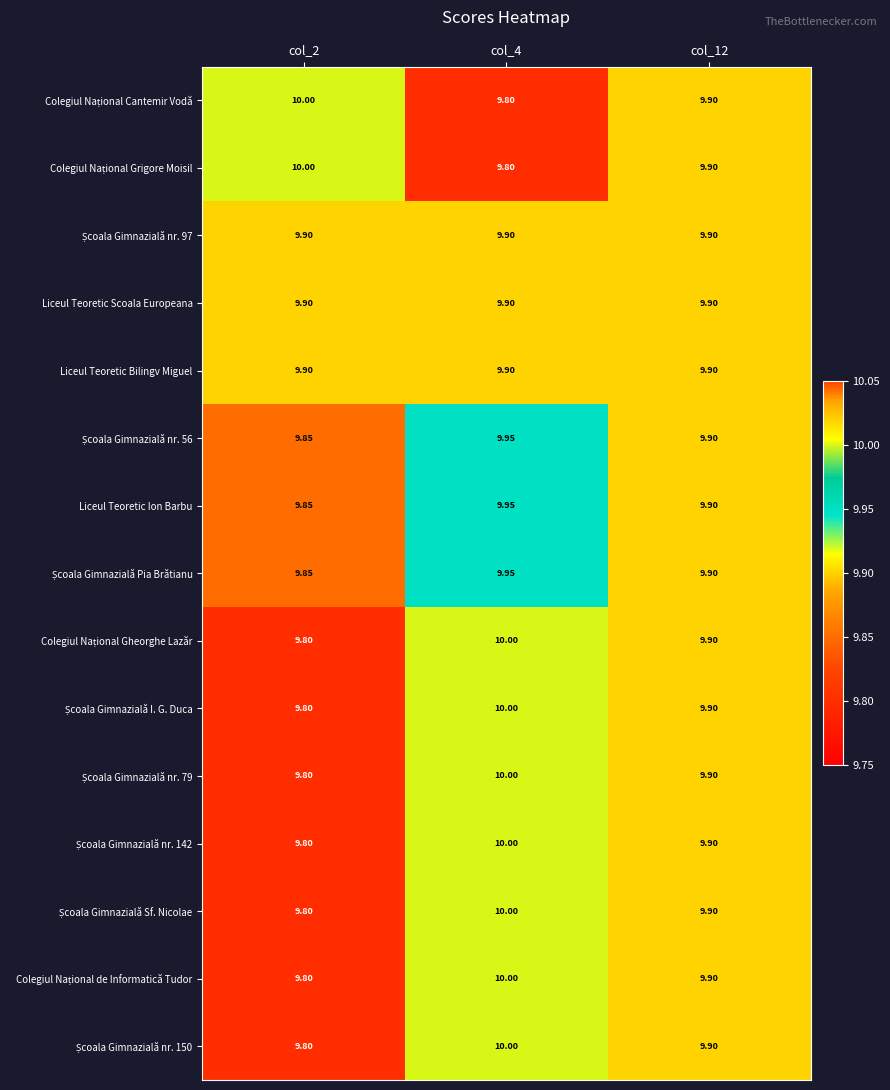

Which series has the largest total across all categories?

Colegiul Național Cantemir Vodă